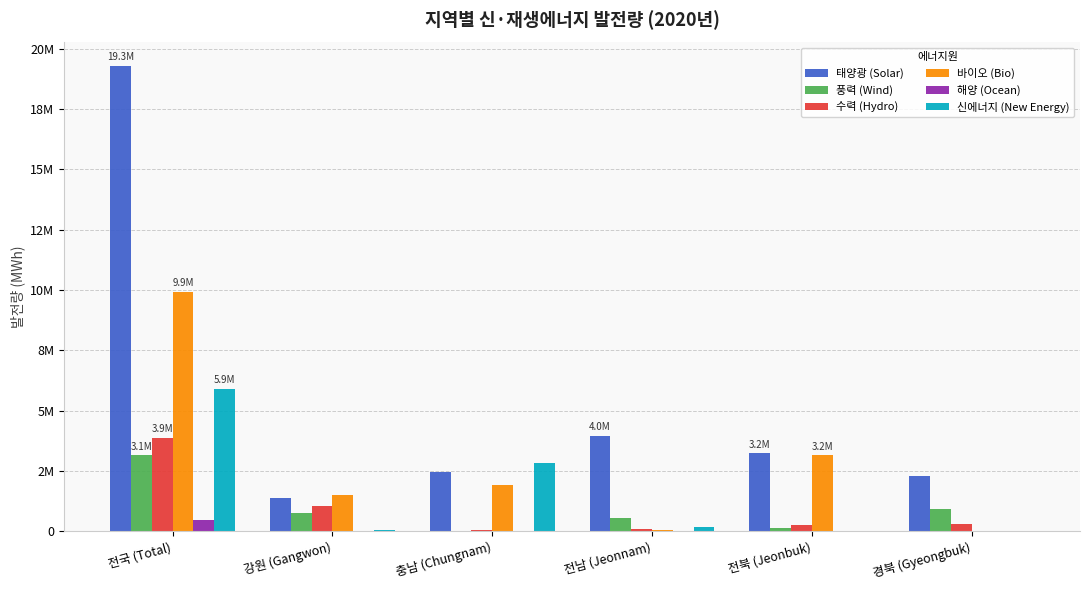

What value does the 태양광 (Solar) series have at 전남 (Jeonnam)?

3969762.1